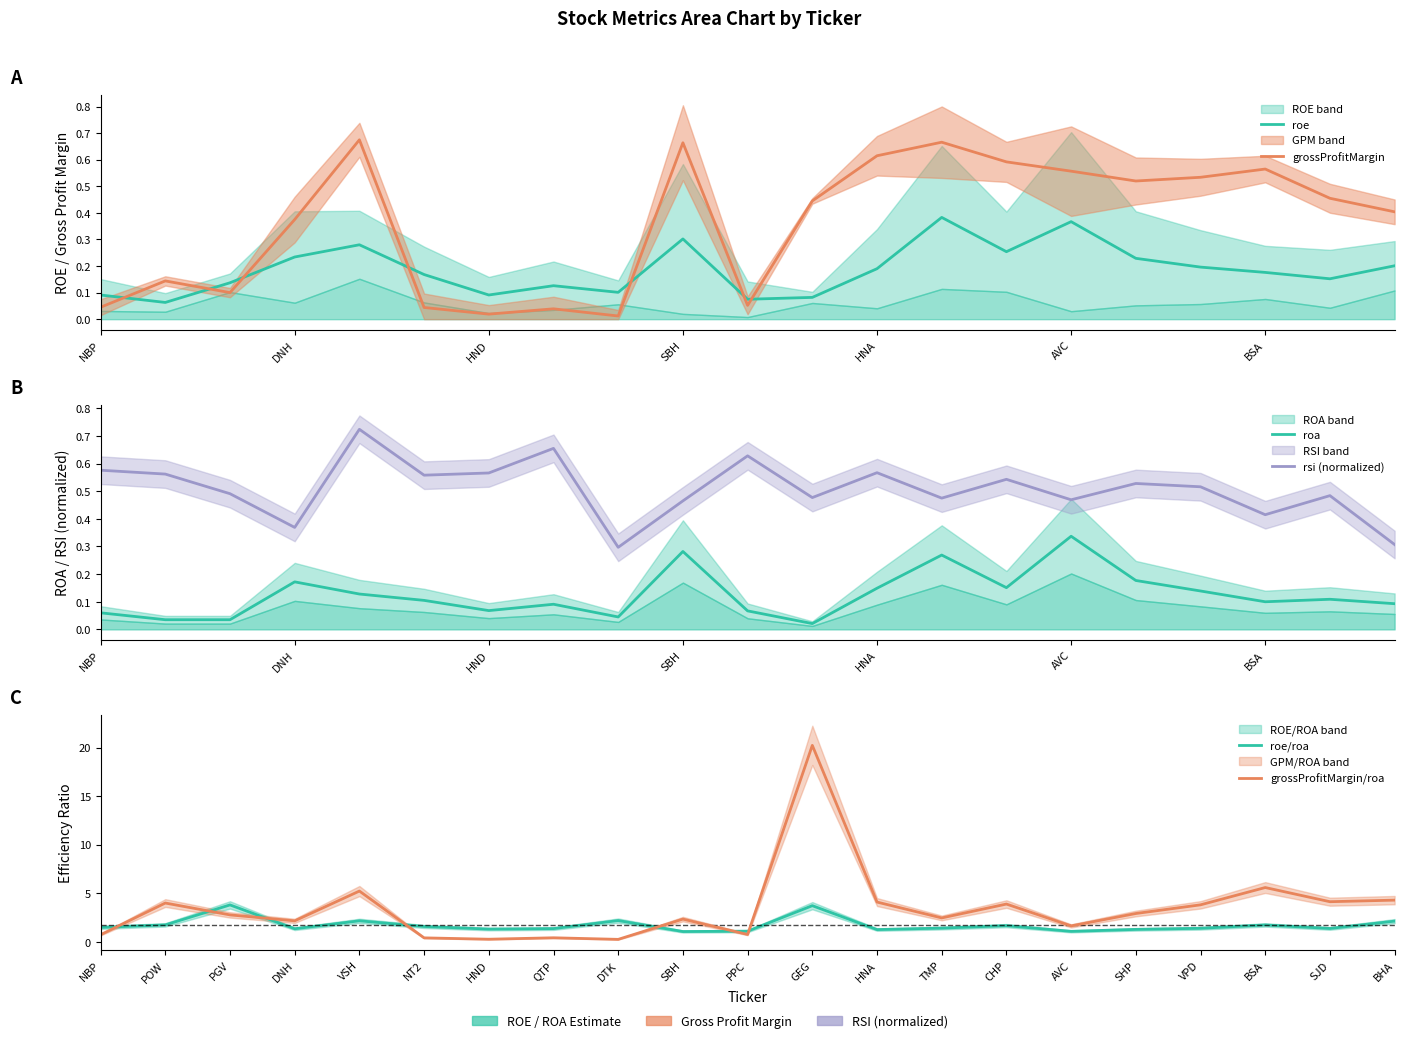

True or false: roa and roe cross at least once.

False